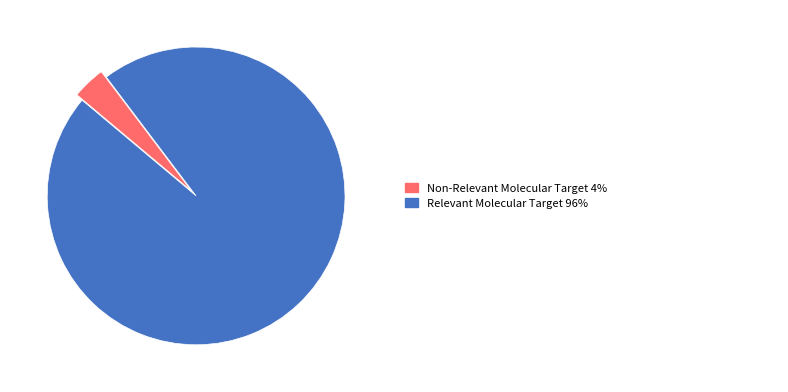

Count the number of slices in the pie.

2